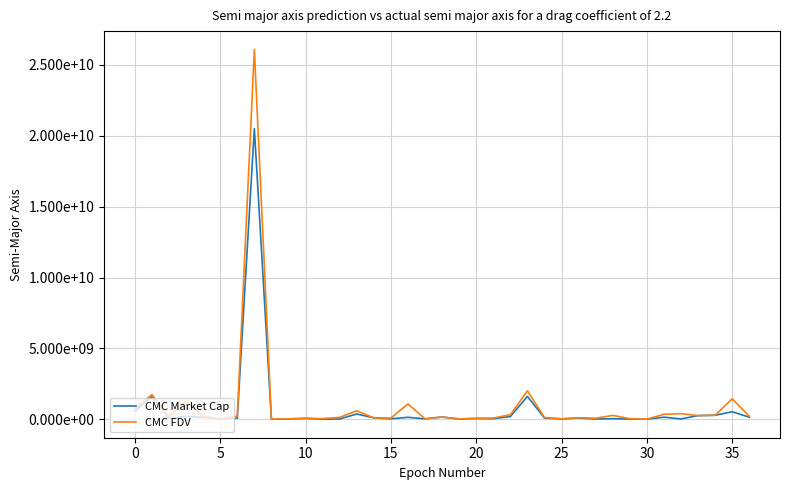

What are all the series names shown in the legend?

CMC Market Cap, CMC FDV